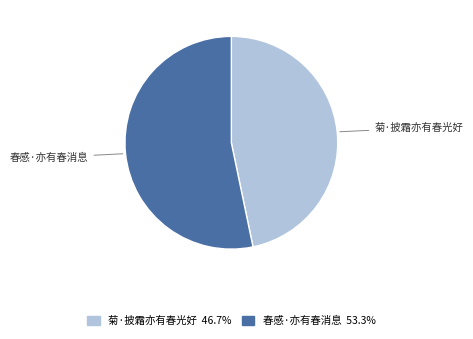

Rank the categories by value from highest to lowest.

春感·亦有春消息, 菊·披霜亦有春光好